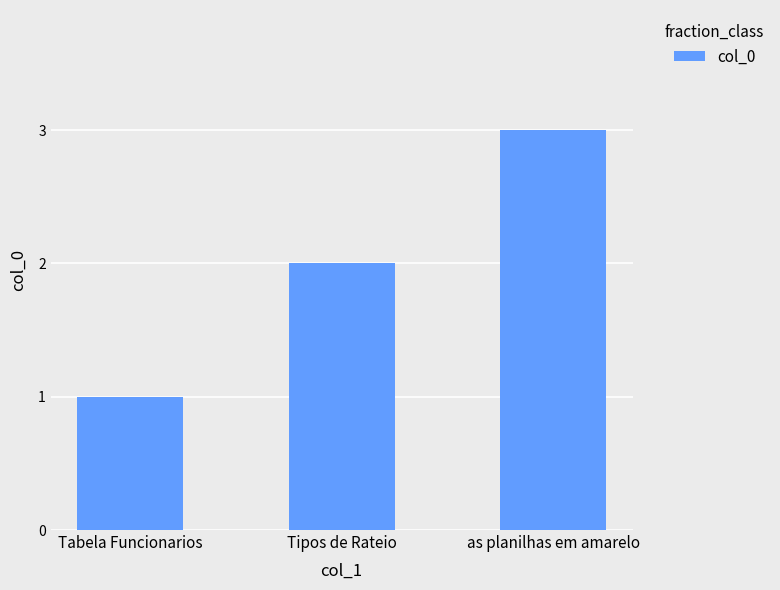

List the labels in order of value, largest first.

as planilhas em amarelo, Tipos de Rateio, Tabela Funcionarios